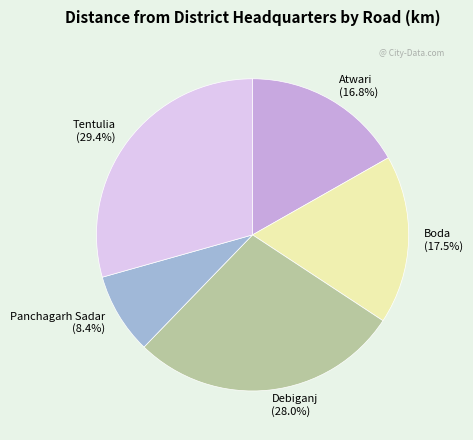

What percentage is NOT represented by Atwari?

83.2%